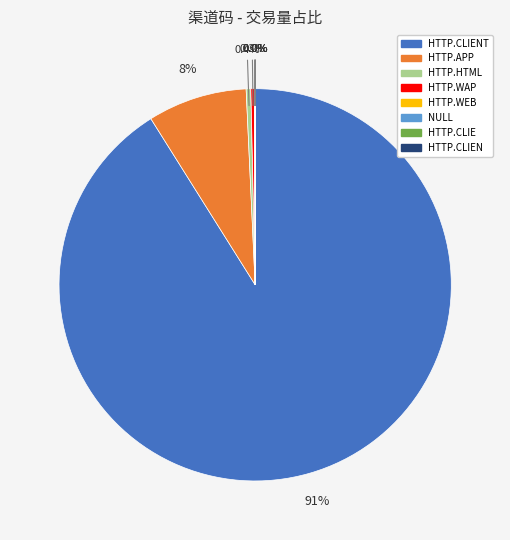

Is there a majority slice in this chart?

Yes